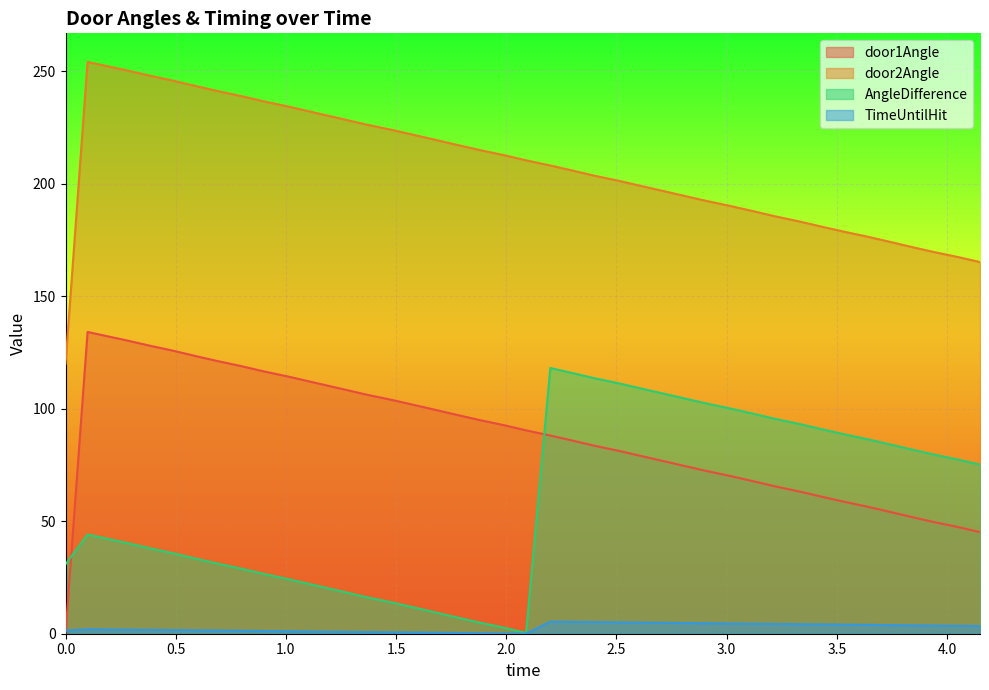

Rank the series by their maximum value, from highest to lowest.

door2Angle, door1Angle, AngleDifference, TimeUntilHit